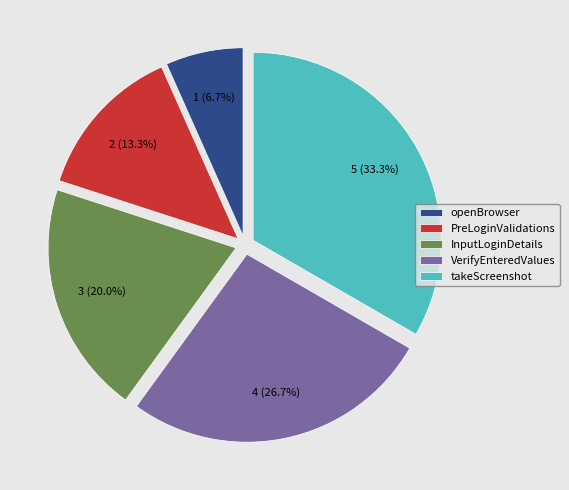

How many slices are in this pie chart?

5